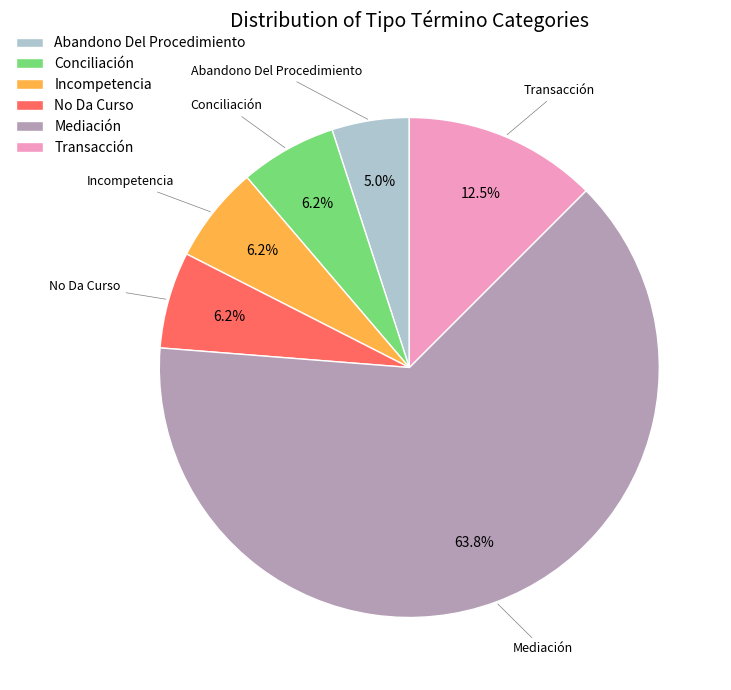

What is the largest slice in the pie chart?

Mediación